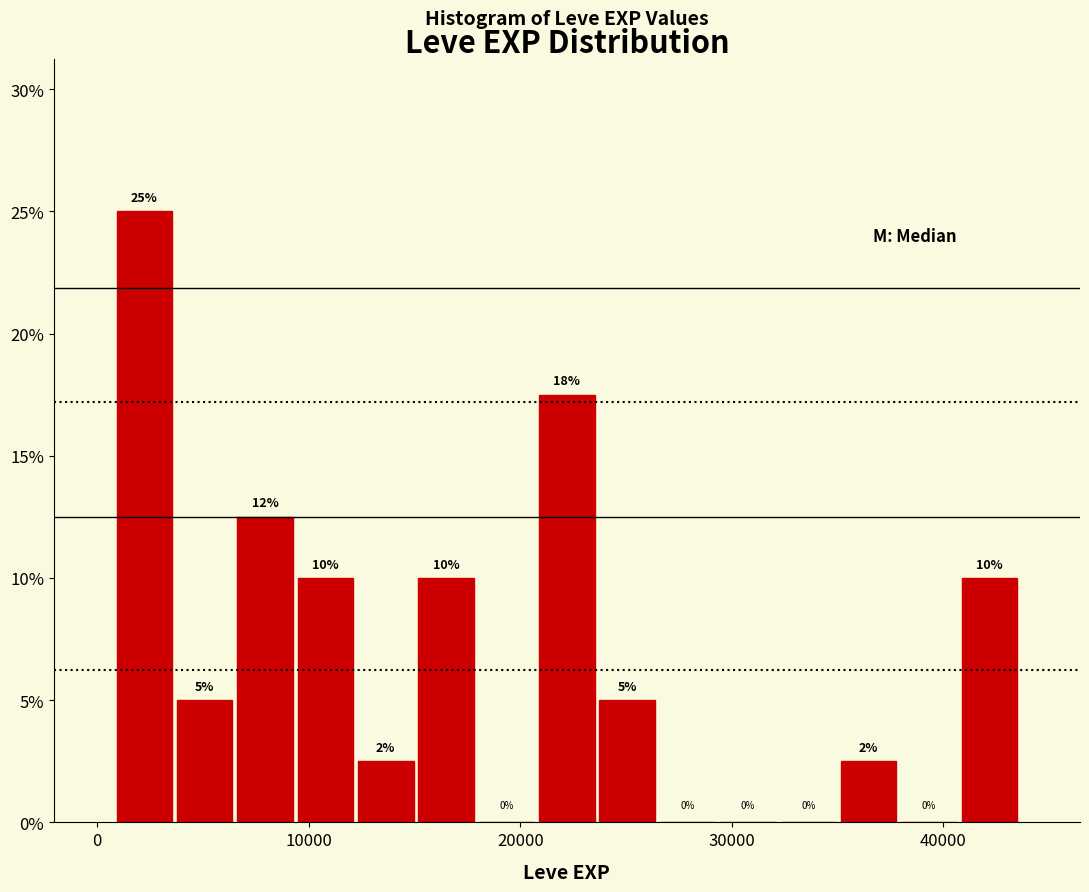

Around what value on the x-axis is the tallest bar? Give the approximate position of its centre, as read against the axis.

2000